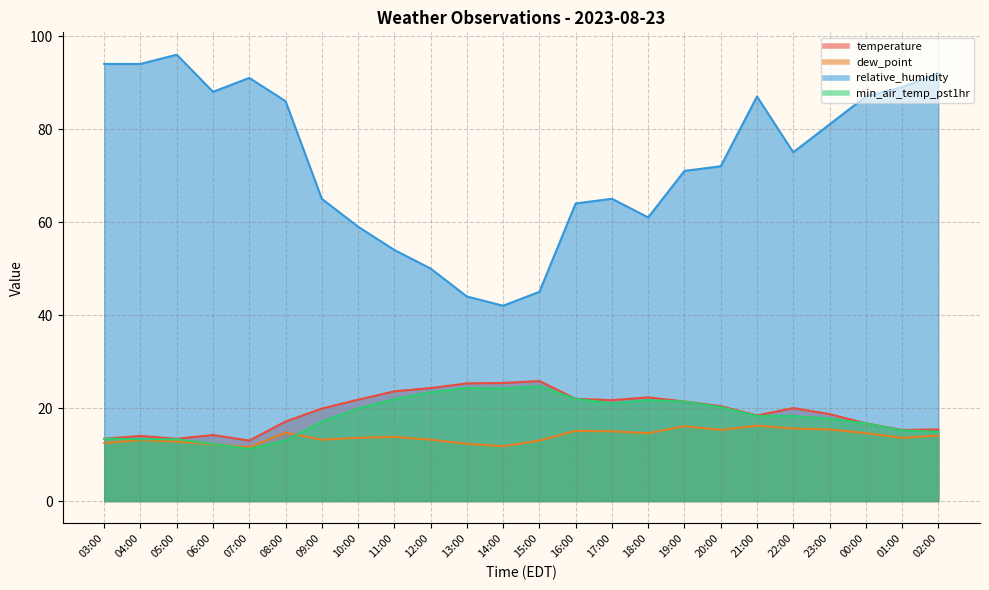

Reading left to right, extract all data points from this chart.

temperature: 03:00=13.4	04:00=14.0	05:00=13.4	06:00=14.2	07:00=13.0	08:00=17.1	09:00=19.9	10:00=21.8	11:00=23.6	12:00=24.3	13:00=25.3	14:00=25.4	15:00=25.8	16:00=22.0	17:00=21.7	18:00=22.3	19:00=21.4	20:00=20.4	21:00=18.4	22:00=20.0	23:00=18.7	00:00=16.7	01:00=15.3	02:00=15.4
dew_point: 03:00=12.5	04:00=13.1	05:00=12.8	06:00=12.2	07:00=11.6	08:00=14.7	09:00=13.2	10:00=13.6	11:00=13.8	12:00=13.2	13:00=12.3	14:00=11.8	15:00=13.0	16:00=15.1	17:00=15.0	18:00=14.6	19:00=16.1	20:00=15.3	21:00=16.2	22:00=15.6	23:00=15.4	00:00=14.6	01:00=13.6	02:00=14.1
relative_humidity: 03:00=94.0	04:00=94.0	05:00=96.0	06:00=88.0	07:00=91.0	08:00=86.0	09:00=65.0	10:00=59.0	11:00=54.0	12:00=50.0	13:00=44.0	14:00=42.0	15:00=45.0	16:00=64.0	17:00=65.0	18:00=61.0	19:00=71.0	20:00=72.0	21:00=87.0	22:00=75.0	23:00=81.0	00:00=87.0	01:00=89.0	02:00=92.0
min_air_temp_pst1hr: 03:00=13.4	04:00=13.3	05:00=13.3	06:00=12.3	07:00=11.2	08:00=13.0	09:00=17.1	10:00=19.9	11:00=21.9	12:00=23.4	13:00=24.3	14:00=24.2	15:00=24.7	16:00=22.0	17:00=21.0	18:00=21.7	19:00=21.4	20:00=20.2	21:00=18.3	22:00=18.3	23:00=17.7	00:00=16.7	01:00=15.2	02:00=14.9